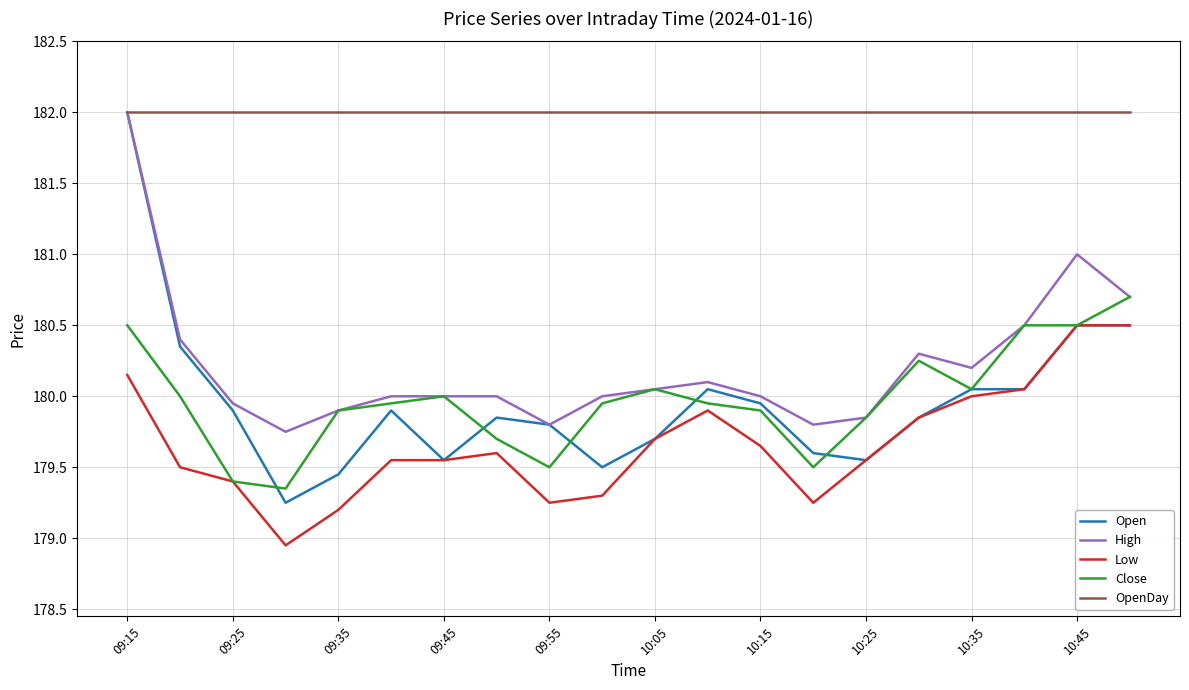

Which series has the widest spread of values?

Open